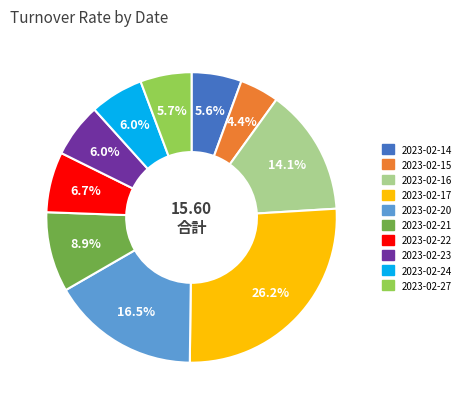

True or false: 2023-02-24 accounts for 12% of the total.

False